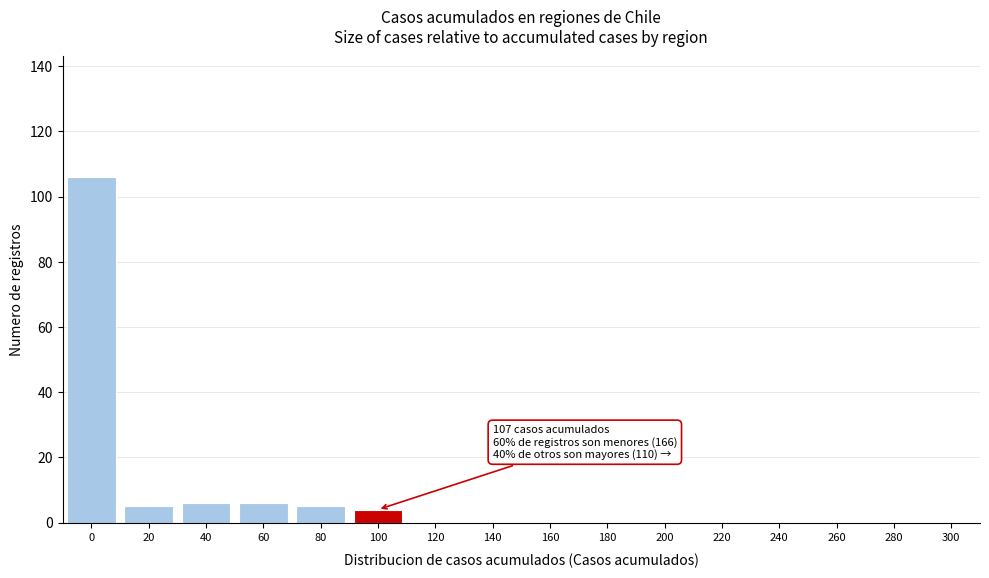

Reading left to right, transcribe all the data shown in this chart.

0=106	20=5	40=6	60=6	80=5	100=4	120=0	140=0	160=0	180=0	200=0	220=0	240=0	260=0	280=0	300=0